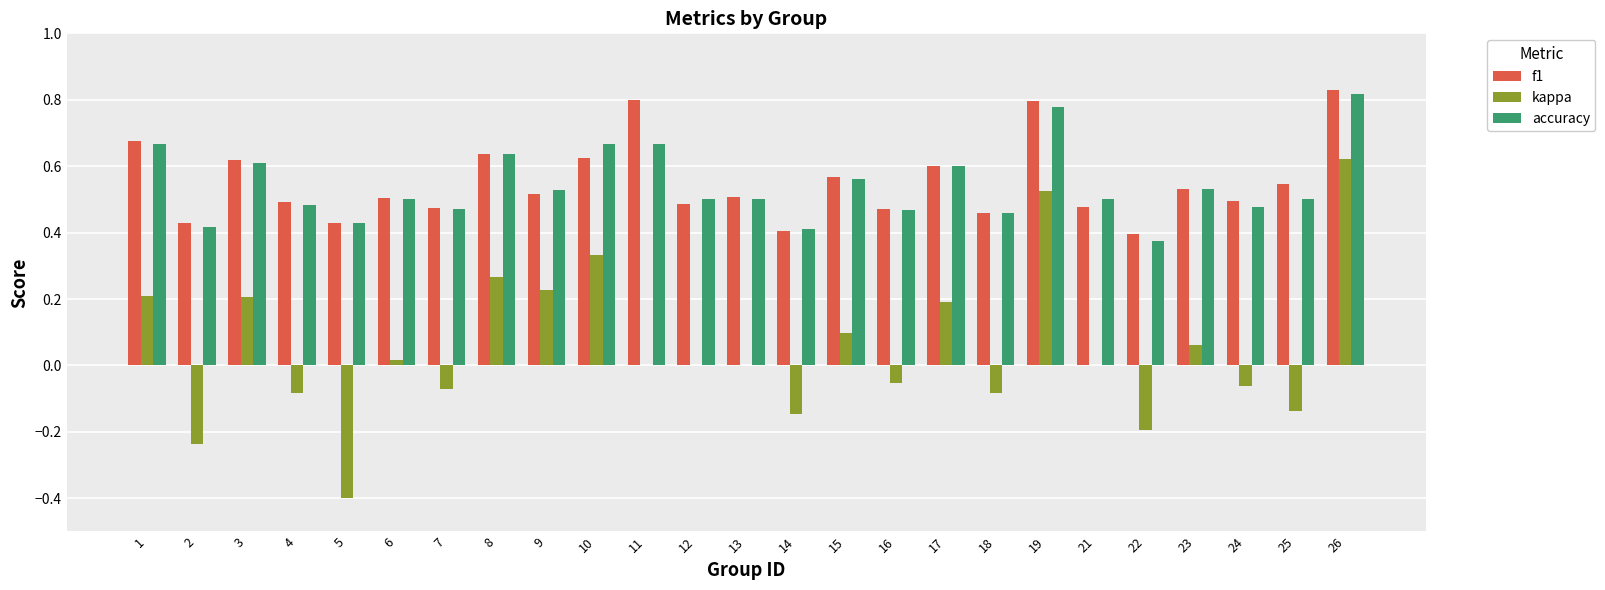

The f1 series shows 0.9 at 8. True or false?

False